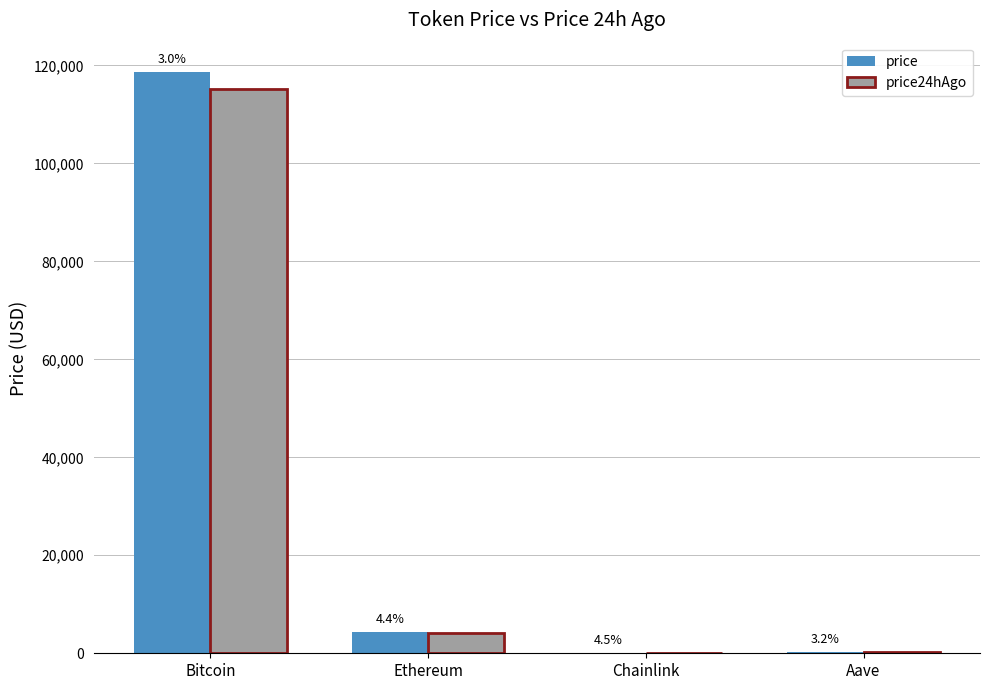

What are all the series names shown in the legend?

price, price24hAgo